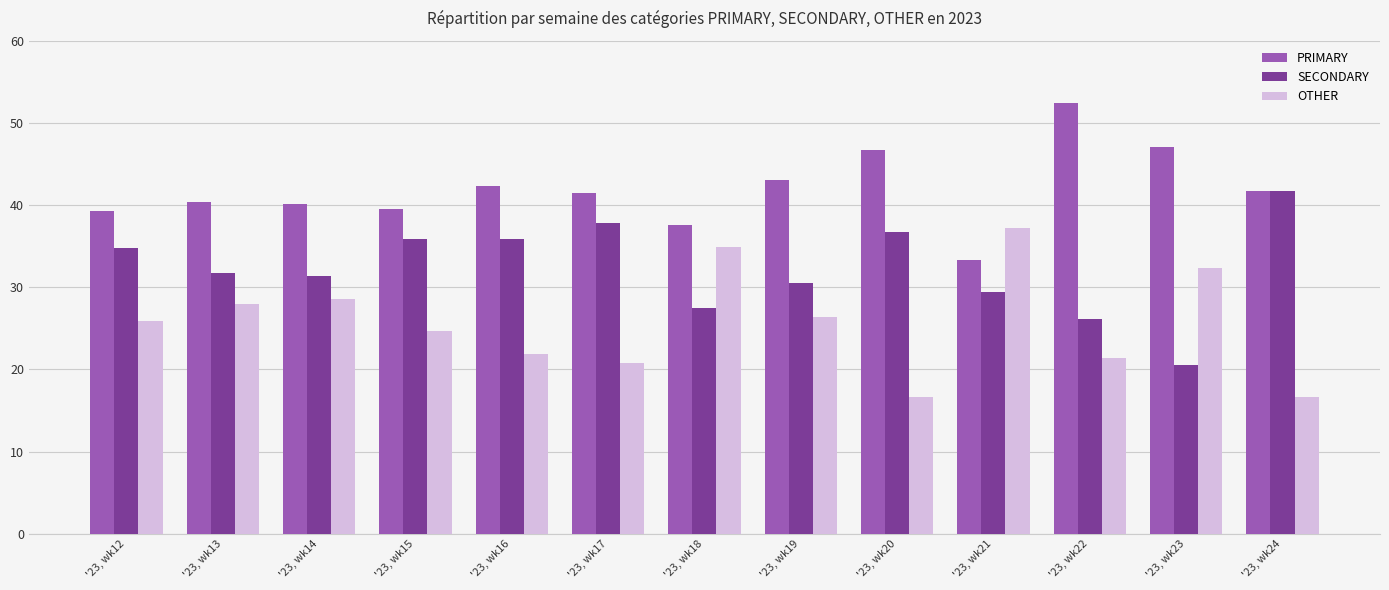

Which series has the largest total across all categories?

PRIMARY